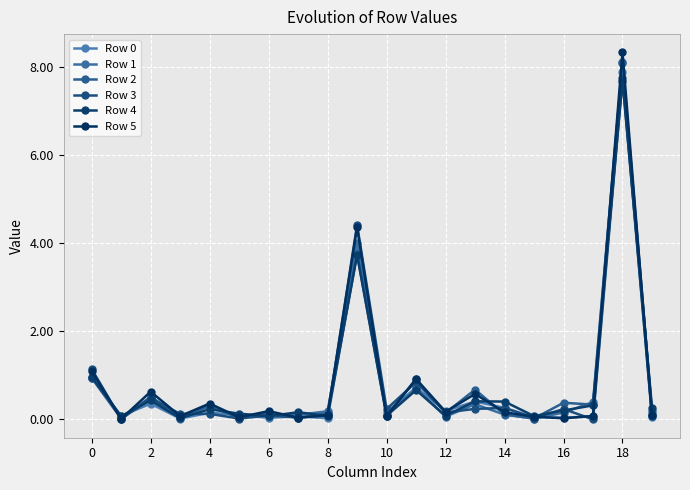

Where is the first local maximum for Row 4?

2